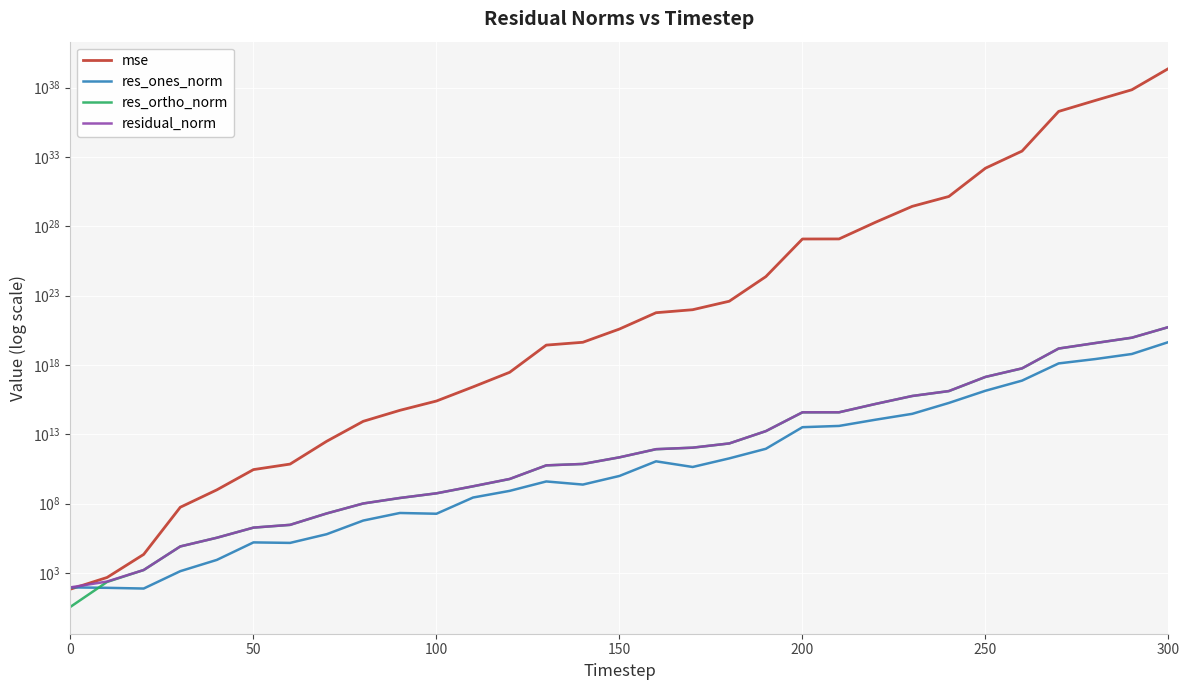

At how many categories does at least one series exceed 524592853041292793536141594793305178112?

1